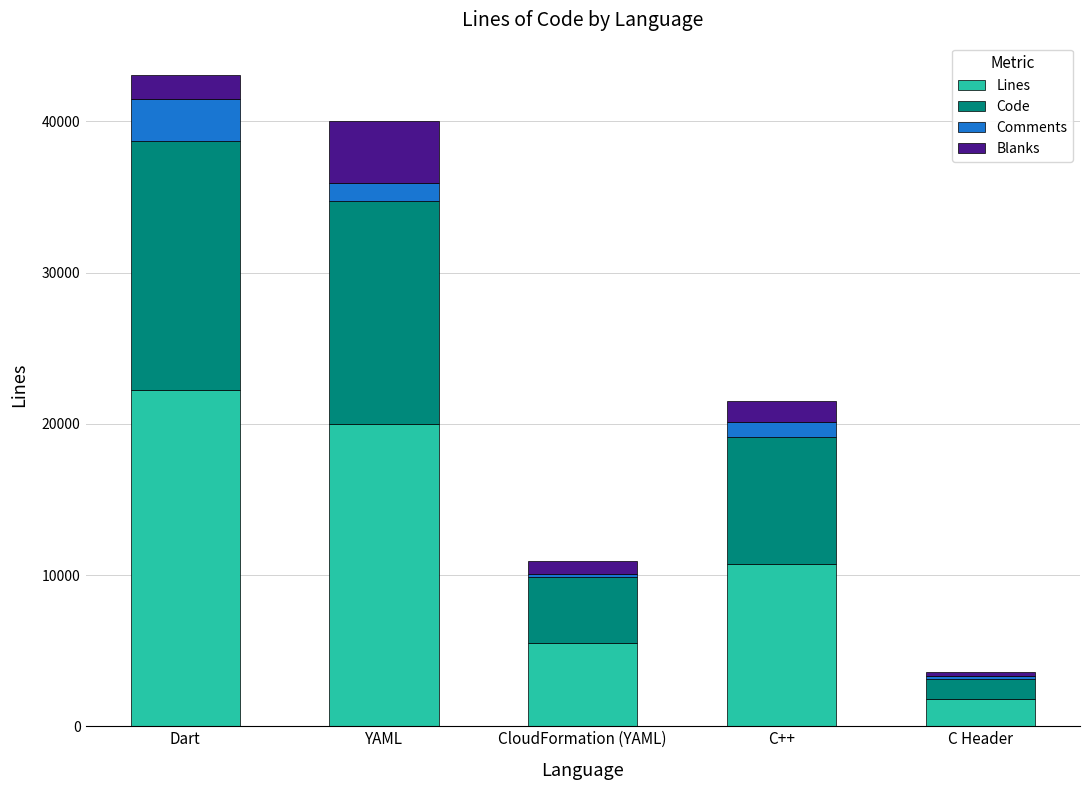

How many bars are there in total?

5